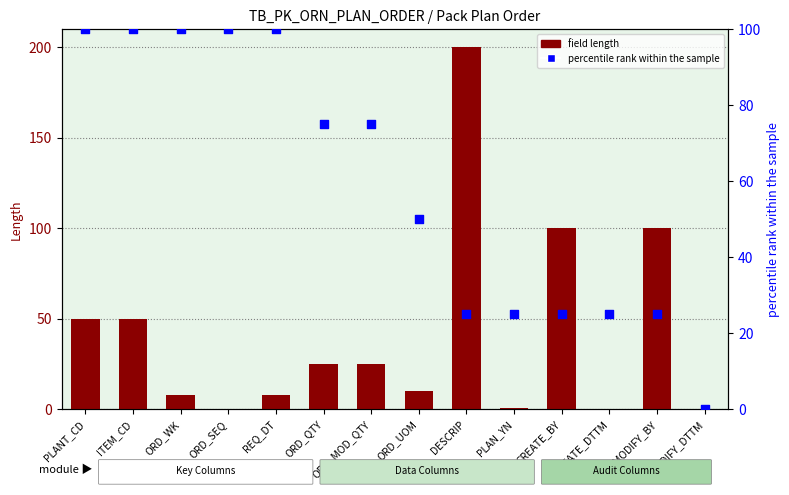

What are all the series names shown in the legend?

field length, percentile rank within the sample